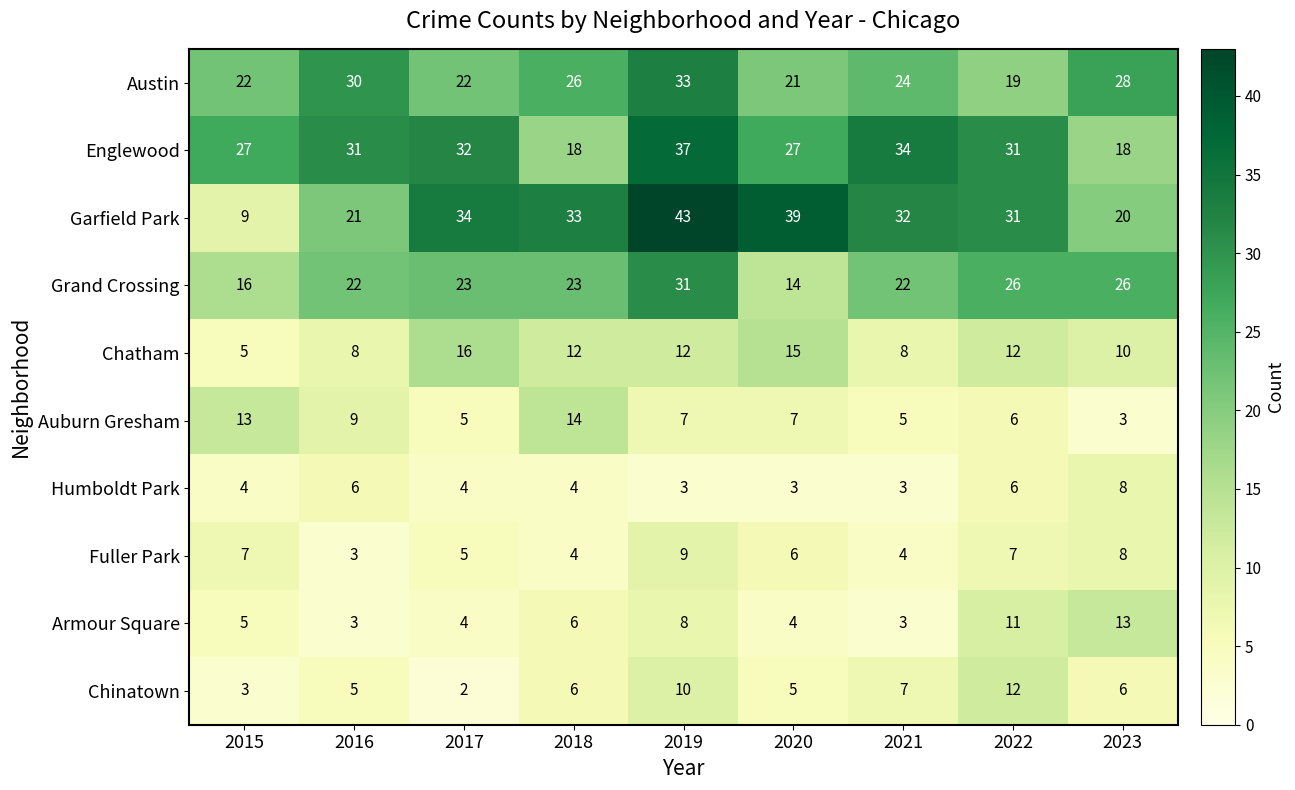

What is the total value across all series at 2020?

141